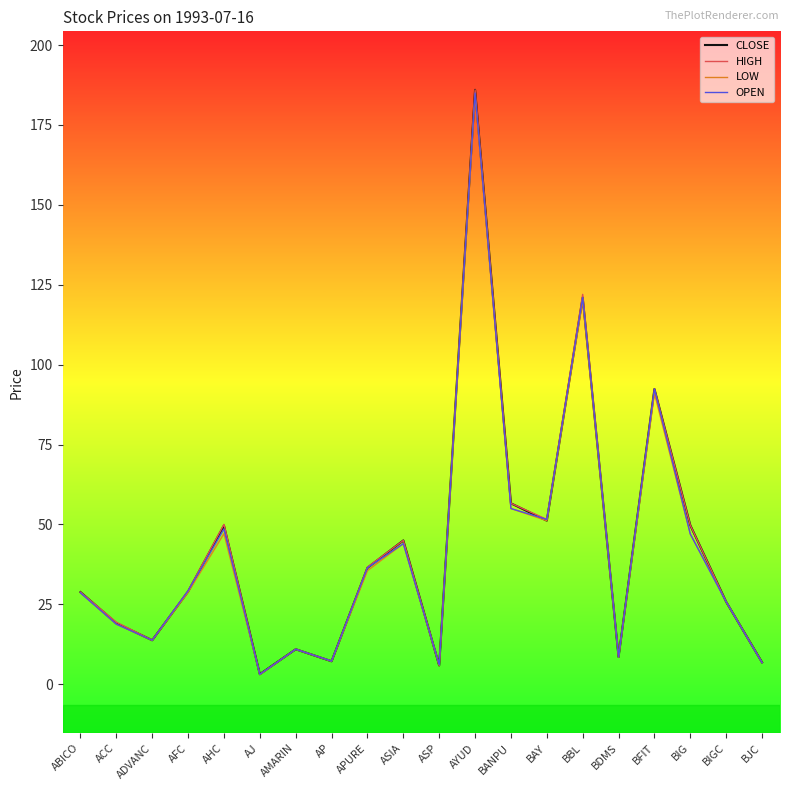

What value does the OPEN series have at AMARIN?

11.0